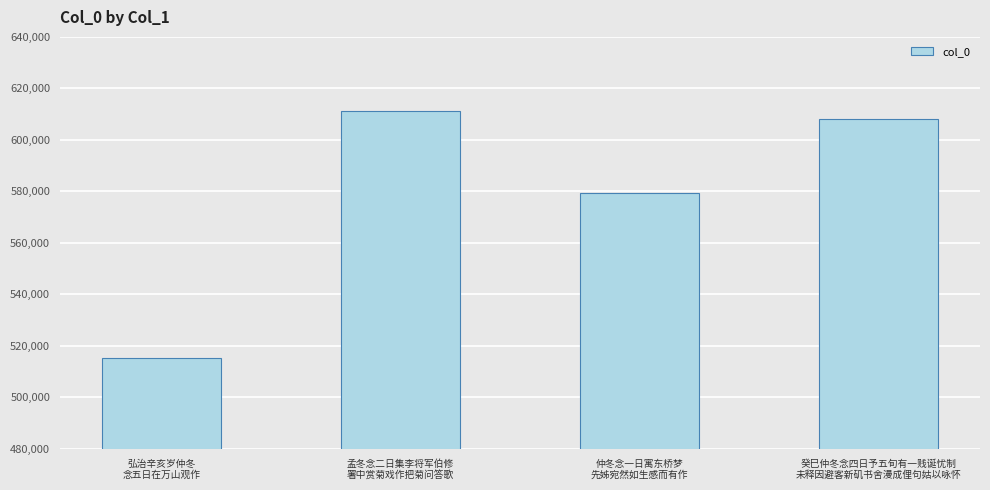

What is the sum of the values at 癸巳仲冬念四日予五旬有一贱诞忧制
未释因避客新矶书舍漫成俚句姑以咏怀 and 孟冬念二日集李将军伯修
署中赏菊戏作把菊问答歌?

1219301